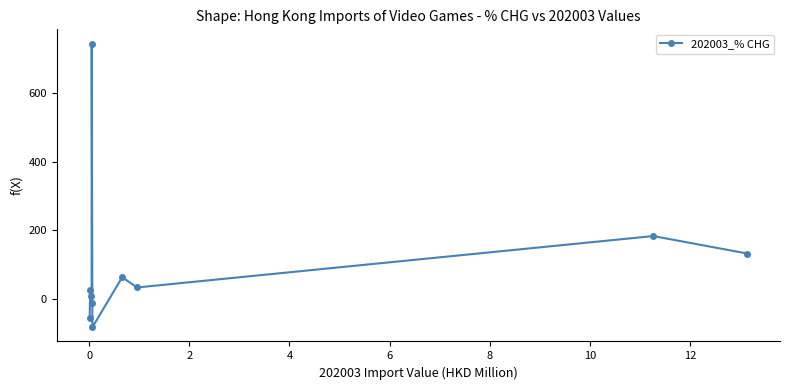

How many interior local peaks (higher than both neighbors) does the data have?

4